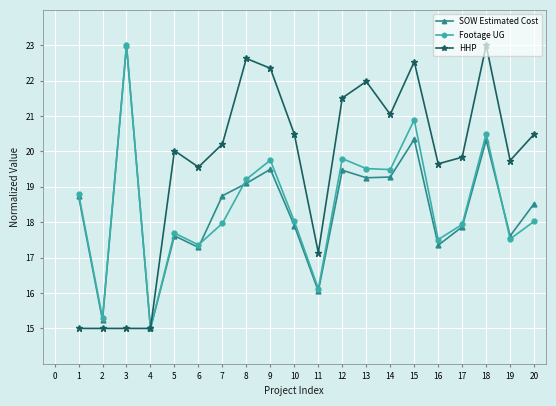

The SOW Estimated Cost series shows 19.5 at 9. True or false?

True